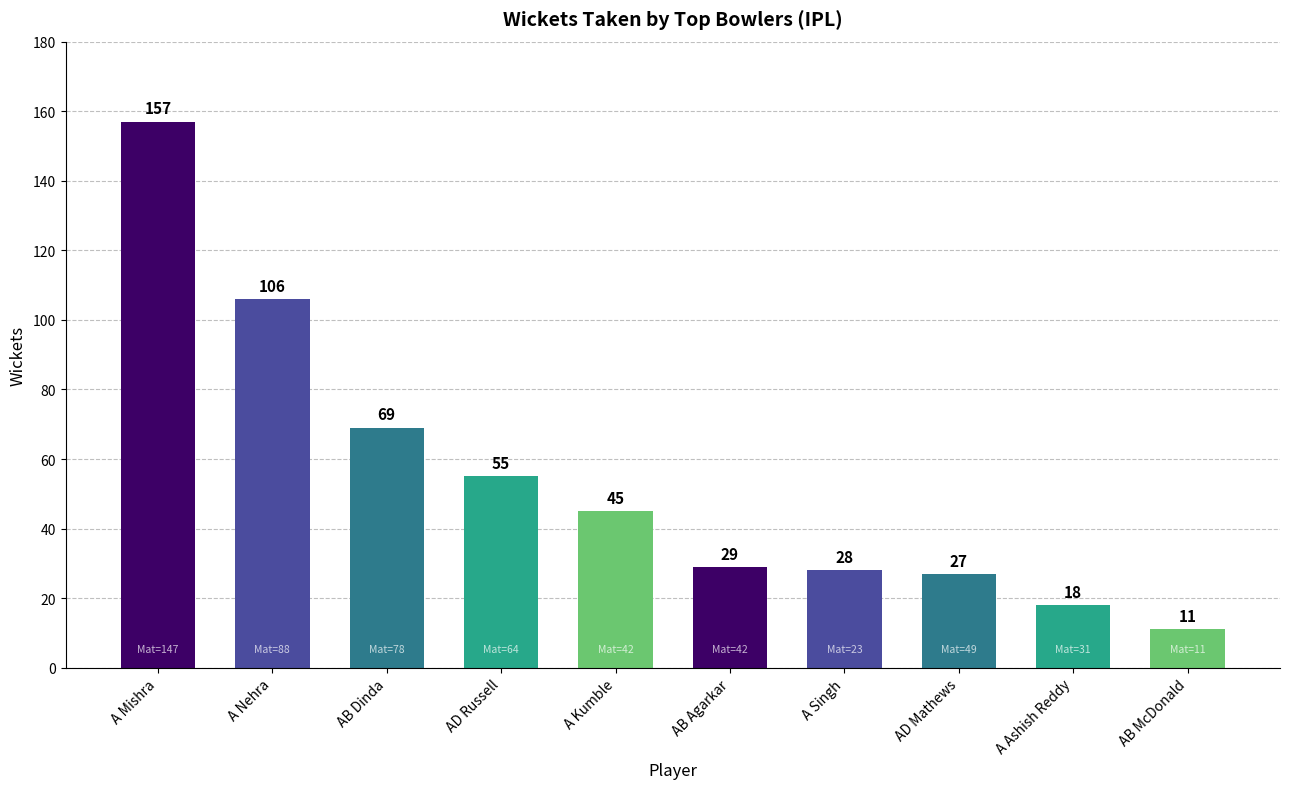

What is the sum of the values at A Ashish Reddy and A Kumble?

63